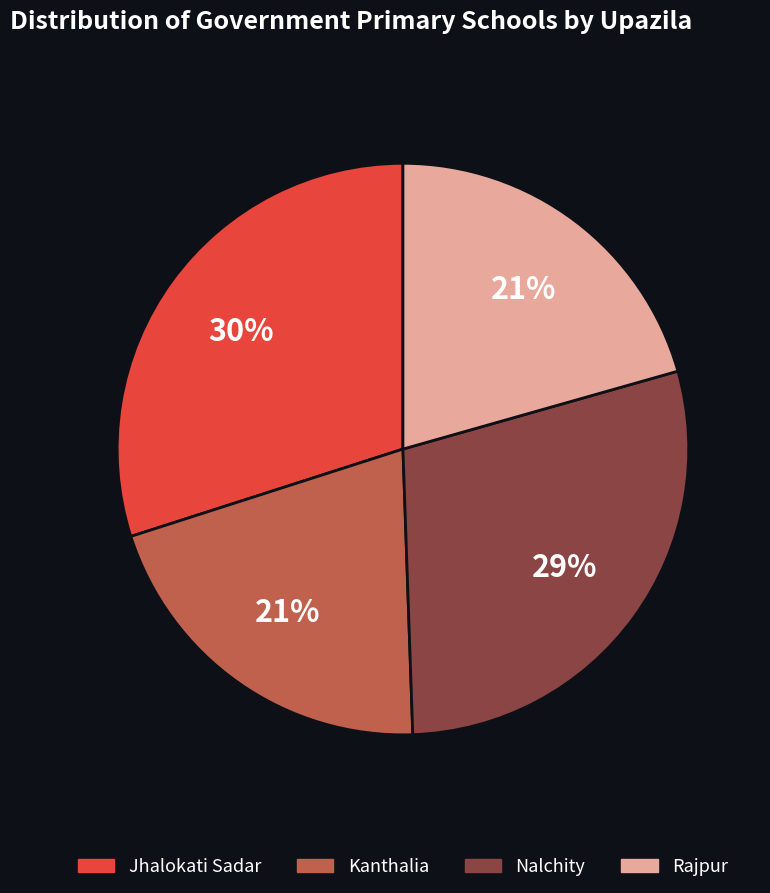

Is there any slice that represents more than half of the pie?

No